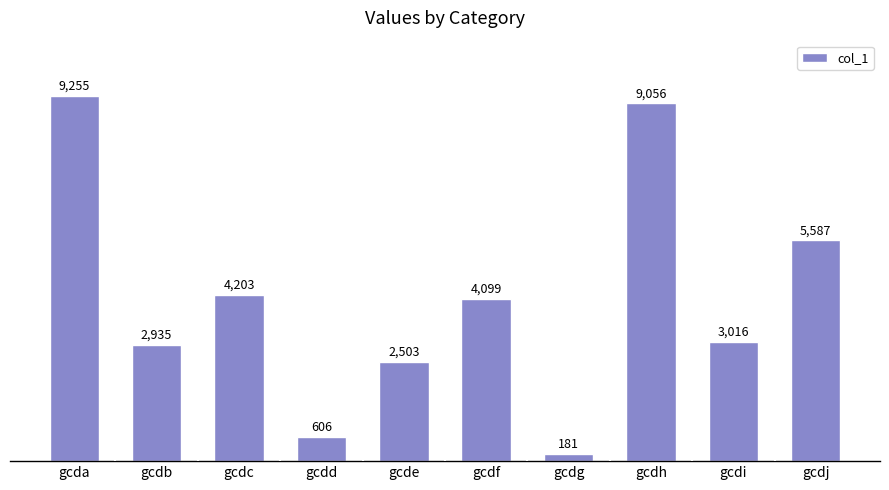

Which category has the highest value across all series?

gcda